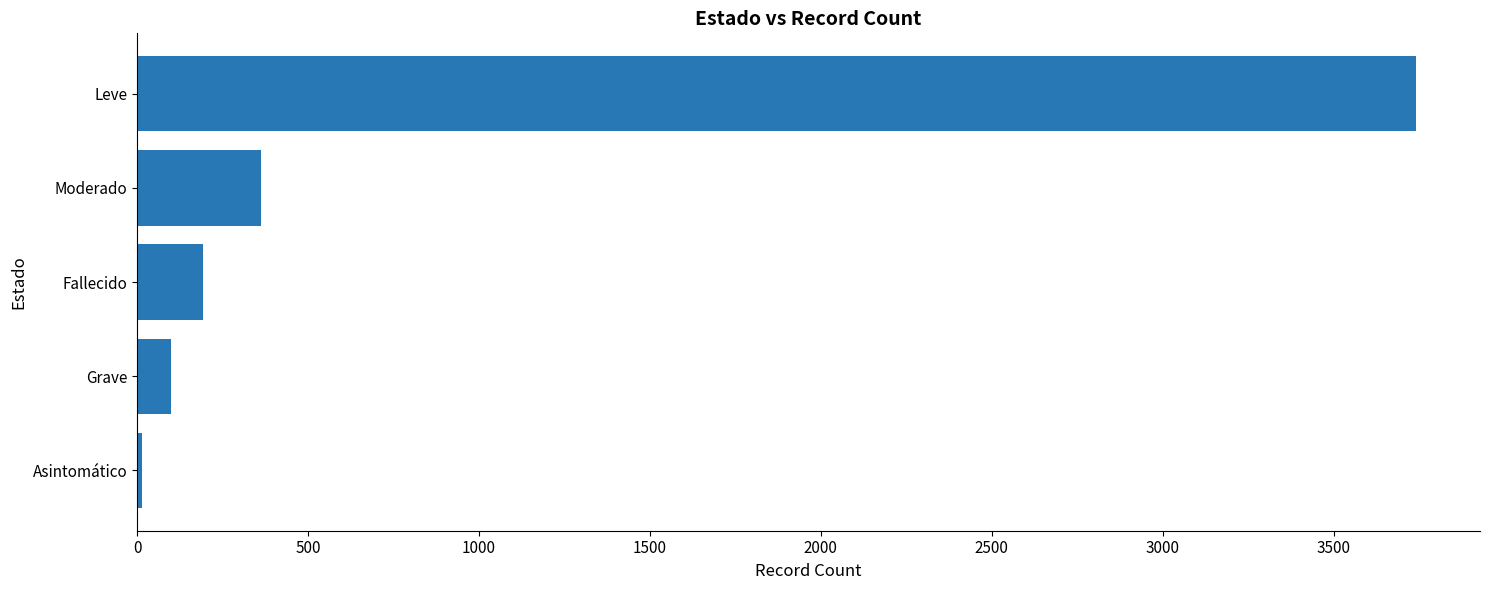

What is the smallest value displayed?

14